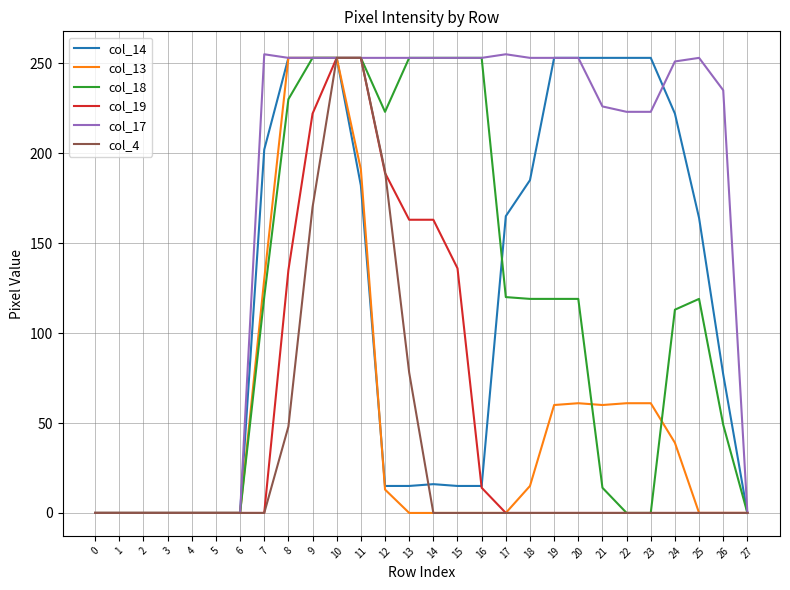

What is the sum of the col_14 values at 4 and 20?

253